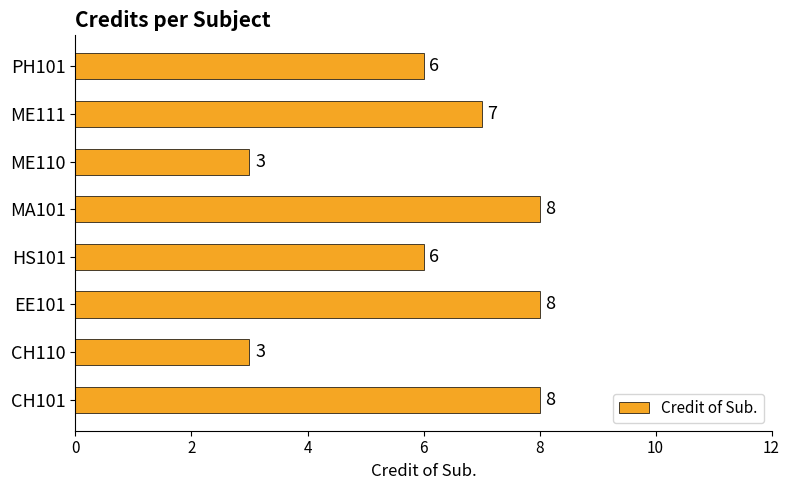

How many bars are there in total?

8